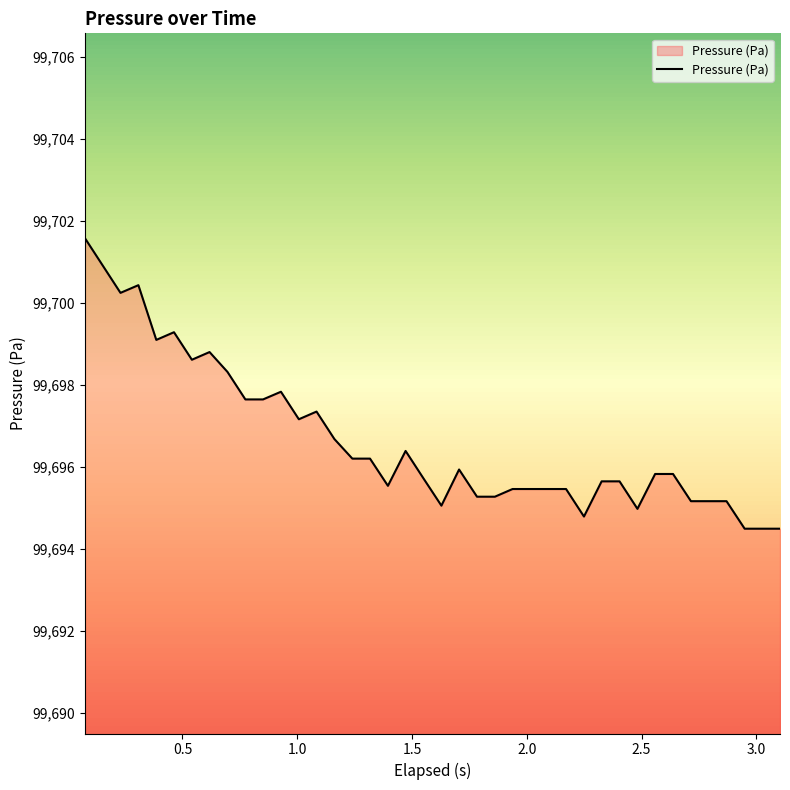

What is the greatest value displayed?

99701.6